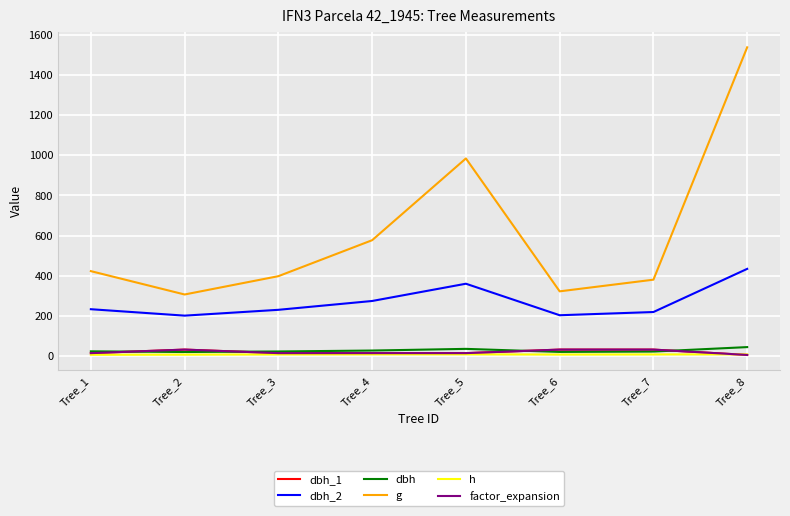

Is this an area chart (filled region under the line)?

No